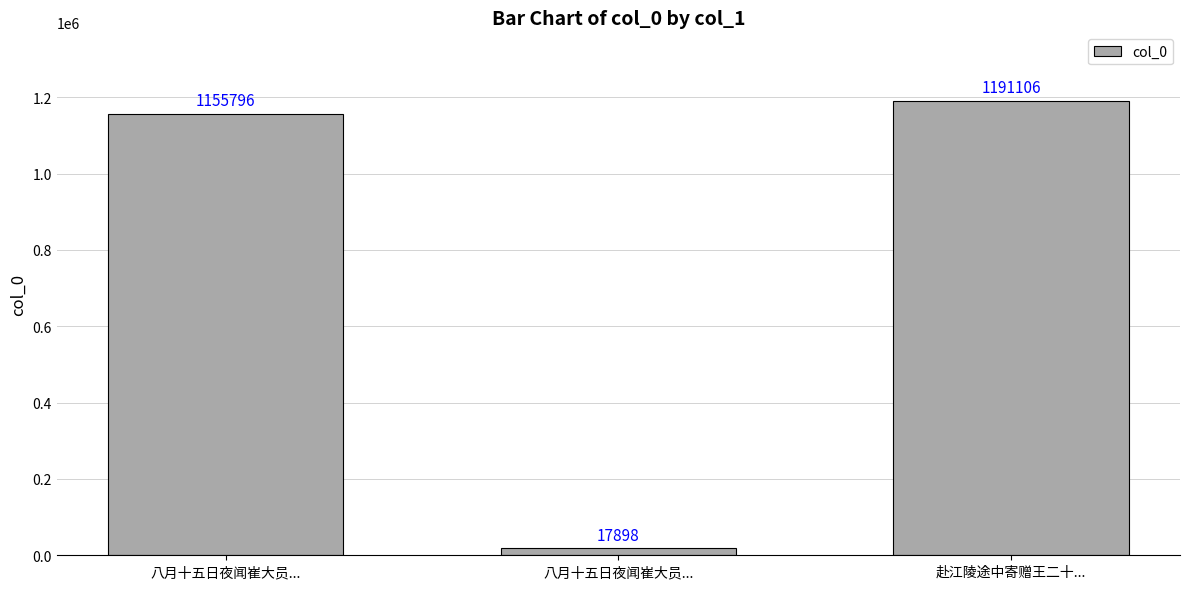

How many series are shown in this chart?

1